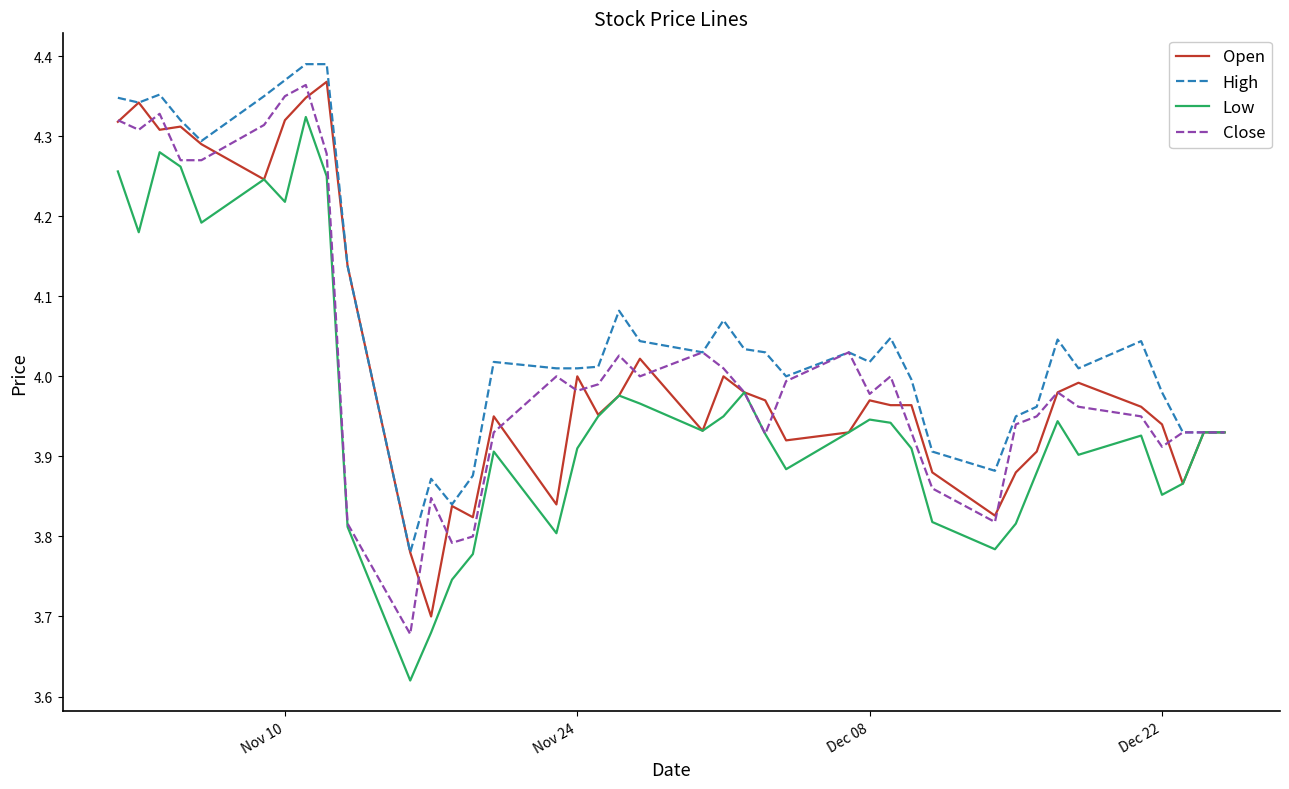

Which series has the largest total across all categories?

High